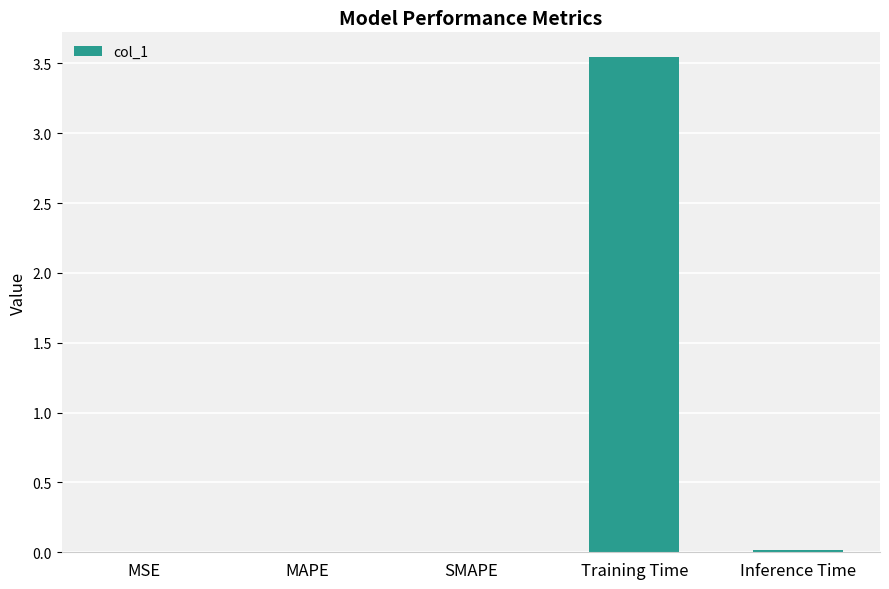

The chart shows a value of 0.0 at Inference Time. True or false?

True